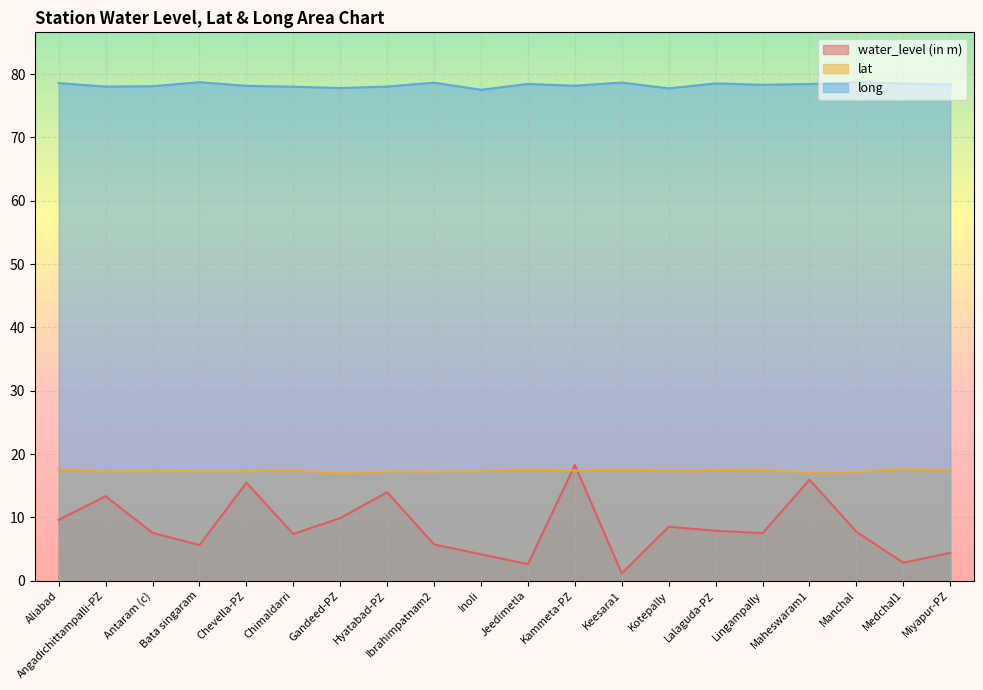

Does the chart display data point markers on the line(s)?

No